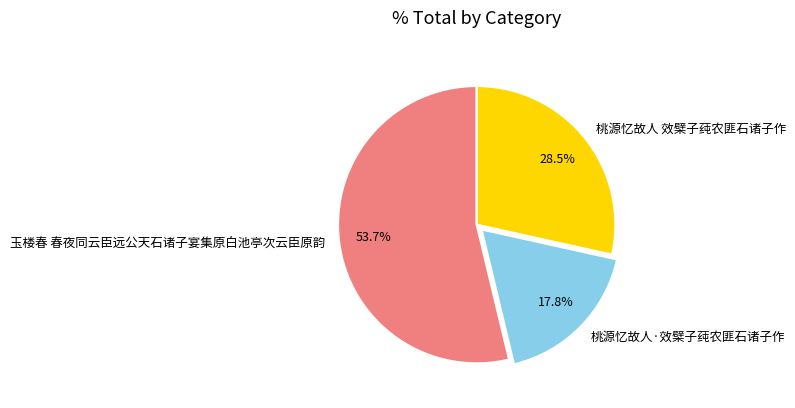

Which category accounts for the majority?

玉楼春 春夜同云臣远公天石诸子宴集原白池亭次云臣原韵